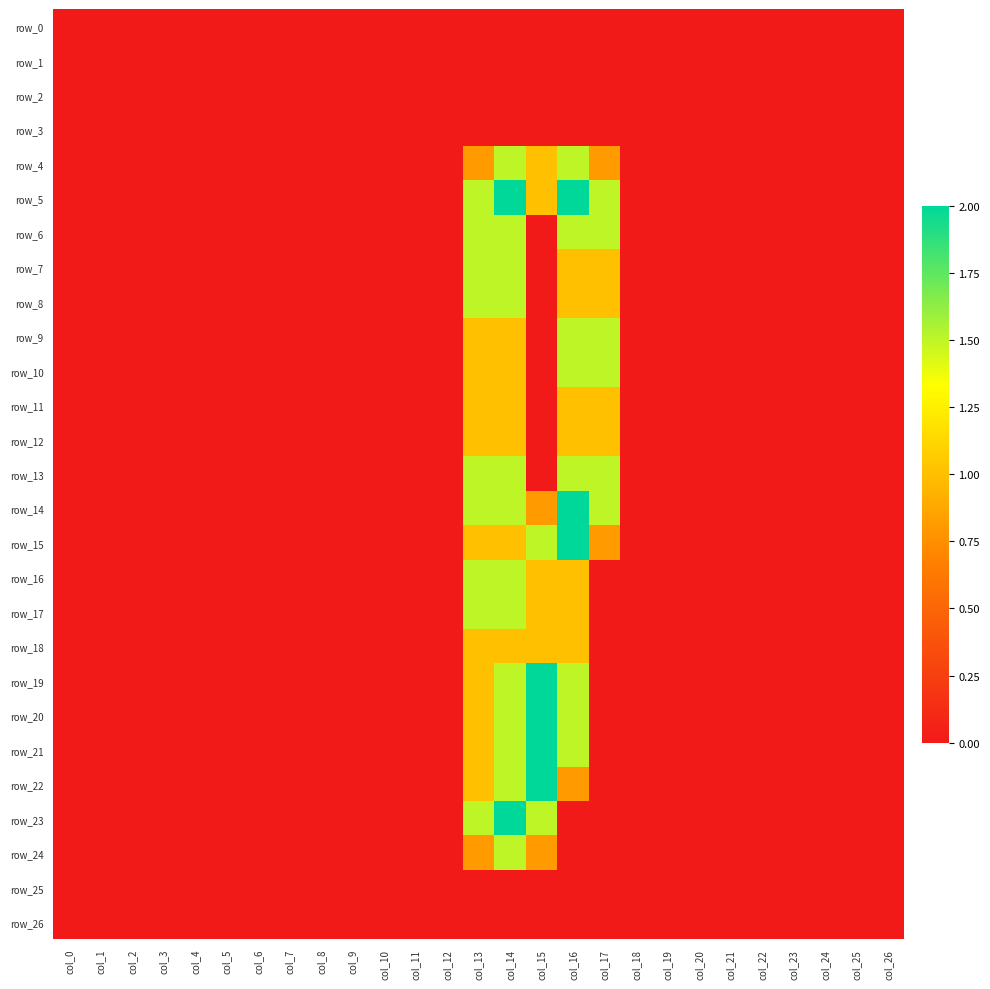

Reading left to right, transcribe all the data shown in this chart.

row_0: 0.0	0.0	0.0	0.0	0.0	0.0	0.0	0.0	0.0	0.0	0.0	0.0	0.0	0.0	0.0	0.0	0.0	0.0	0.0	0.0	0.0	0.0	0.0	0.0	0.0	0.0	0.0
row_1: 0.0	0.0	0.0	0.0	0.0	0.0	0.0	0.0	0.0	0.0	0.0	0.0	0.0	0.0	0.0	0.0	0.0	0.0	0.0	0.0	0.0	0.0	0.0	0.0	0.0	0.0	0.0
row_2: 0.0	0.0	0.0	0.0	0.0	0.0	0.0	0.0	0.0	0.0	0.0	0.0	0.0	0.0	0.0	0.0	0.0	0.0	0.0	0.0	0.0	0.0	0.0	0.0	0.0	0.0	0.0
row_3: 0.0	0.0	0.0	0.0	0.0	0.0	0.0	0.0	0.0	0.0	0.0	0.0	0.0	0.0	0.0	0.0	0.0	0.0	0.0	0.0	0.0	0.0	0.0	0.0	0.0	0.0	0.0
row_4: 0.0	0.0	0.0	0.0	0.0	0.0	0.0	0.0	0.0	0.0	0.0	0.0	0.0	0.8	1.5	1.0	1.5	0.8	0.0	0.0	0.0	0.0	0.0	0.0	0.0	0.0	0.0
row_5: 0.0	0.0	0.0	0.0	0.0	0.0	0.0	0.0	0.0	0.0	0.0	0.0	0.0	1.5	2.0	1.0	2.0	1.5	0.0	0.0	0.0	0.0	0.0	0.0	0.0	0.0	0.0
row_6: 0.0	0.0	0.0	0.0	0.0	0.0	0.0	0.0	0.0	0.0	0.0	0.0	0.0	1.5	1.5	0.0	1.5	1.5	0.0	0.0	0.0	0.0	0.0	0.0	0.0	0.0	0.0
row_7: 0.0	0.0	0.0	0.0	0.0	0.0	0.0	0.0	0.0	0.0	0.0	0.0	0.0	1.5	1.5	0.0	1.0	1.0	0.0	0.0	0.0	0.0	0.0	0.0	0.0	0.0	0.0
row_8: 0.0	0.0	0.0	0.0	0.0	0.0	0.0	0.0	0.0	0.0	0.0	0.0	0.0	1.5	1.5	0.0	1.0	1.0	0.0	0.0	0.0	0.0	0.0	0.0	0.0	0.0	0.0
row_9: 0.0	0.0	0.0	0.0	0.0	0.0	0.0	0.0	0.0	0.0	0.0	0.0	0.0	1.0	1.0	0.0	1.5	1.5	0.0	0.0	0.0	0.0	0.0	0.0	0.0	0.0	0.0
row_10: 0.0	0.0	0.0	0.0	0.0	0.0	0.0	0.0	0.0	0.0	0.0	0.0	0.0	1.0	1.0	0.0	1.5	1.5	0.0	0.0	0.0	0.0	0.0	0.0	0.0	0.0	0.0
row_11: 0.0	0.0	0.0	0.0	0.0	0.0	0.0	0.0	0.0	0.0	0.0	0.0	0.0	1.0	1.0	0.0	1.0	1.0	0.0	0.0	0.0	0.0	0.0	0.0	0.0	0.0	0.0
row_12: 0.0	0.0	0.0	0.0	0.0	0.0	0.0	0.0	0.0	0.0	0.0	0.0	0.0	1.0	1.0	0.0	1.0	1.0	0.0	0.0	0.0	0.0	0.0	0.0	0.0	0.0	0.0
row_13: 0.0	0.0	0.0	0.0	0.0	0.0	0.0	0.0	0.0	0.0	0.0	0.0	0.0	1.5	1.5	0.0	1.5	1.5	0.0	0.0	0.0	0.0	0.0	0.0	0.0	0.0	0.0
row_14: 0.0	0.0	0.0	0.0	0.0	0.0	0.0	0.0	0.0	0.0	0.0	0.0	0.0	1.5	1.5	0.8	2.0	1.5	0.0	0.0	0.0	0.0	0.0	0.0	0.0	0.0	0.0
row_15: 0.0	0.0	0.0	0.0	0.0	0.0	0.0	0.0	0.0	0.0	0.0	0.0	0.0	1.0	1.0	1.5	2.0	0.8	0.0	0.0	0.0	0.0	0.0	0.0	0.0	0.0	0.0
row_16: 0.0	0.0	0.0	0.0	0.0	0.0	0.0	0.0	0.0	0.0	0.0	0.0	0.0	1.5	1.5	1.0	1.0	0.0	0.0	0.0	0.0	0.0	0.0	0.0	0.0	0.0	0.0
row_17: 0.0	0.0	0.0	0.0	0.0	0.0	0.0	0.0	0.0	0.0	0.0	0.0	0.0	1.5	1.5	1.0	1.0	0.0	0.0	0.0	0.0	0.0	0.0	0.0	0.0	0.0	0.0
row_18: 0.0	0.0	0.0	0.0	0.0	0.0	0.0	0.0	0.0	0.0	0.0	0.0	0.0	1.0	1.0	1.0	1.0	0.0	0.0	0.0	0.0	0.0	0.0	0.0	0.0	0.0	0.0
row_19: 0.0	0.0	0.0	0.0	0.0	0.0	0.0	0.0	0.0	0.0	0.0	0.0	0.0	1.0	1.5	2.0	1.5	0.0	0.0	0.0	0.0	0.0	0.0	0.0	0.0	0.0	0.0
row_20: 0.0	0.0	0.0	0.0	0.0	0.0	0.0	0.0	0.0	0.0	0.0	0.0	0.0	1.0	1.5	2.0	1.5	0.0	0.0	0.0	0.0	0.0	0.0	0.0	0.0	0.0	0.0
row_21: 0.0	0.0	0.0	0.0	0.0	0.0	0.0	0.0	0.0	0.0	0.0	0.0	0.0	1.0	1.5	2.0	1.5	0.0	0.0	0.0	0.0	0.0	0.0	0.0	0.0	0.0	0.0
row_22: 0.0	0.0	0.0	0.0	0.0	0.0	0.0	0.0	0.0	0.0	0.0	0.0	0.0	1.0	1.5	2.0	0.8	0.0	0.0	0.0	0.0	0.0	0.0	0.0	0.0	0.0	0.0
row_23: 0.0	0.0	0.0	0.0	0.0	0.0	0.0	0.0	0.0	0.0	0.0	0.0	0.0	1.5	2.0	1.5	0.0	0.0	0.0	0.0	0.0	0.0	0.0	0.0	0.0	0.0	0.0
row_24: 0.0	0.0	0.0	0.0	0.0	0.0	0.0	0.0	0.0	0.0	0.0	0.0	0.0	0.8	1.5	0.8	0.0	0.0	0.0	0.0	0.0	0.0	0.0	0.0	0.0	0.0	0.0
row_25: 0.0	0.0	0.0	0.0	0.0	0.0	0.0	0.0	0.0	0.0	0.0	0.0	0.0	0.0	0.0	0.0	0.0	0.0	0.0	0.0	0.0	0.0	0.0	0.0	0.0	0.0	0.0
row_26: 0.0	0.0	0.0	0.0	0.0	0.0	0.0	0.0	0.0	0.0	0.0	0.0	0.0	0.0	0.0	0.0	0.0	0.0	0.0	0.0	0.0	0.0	0.0	0.0	0.0	0.0	0.0